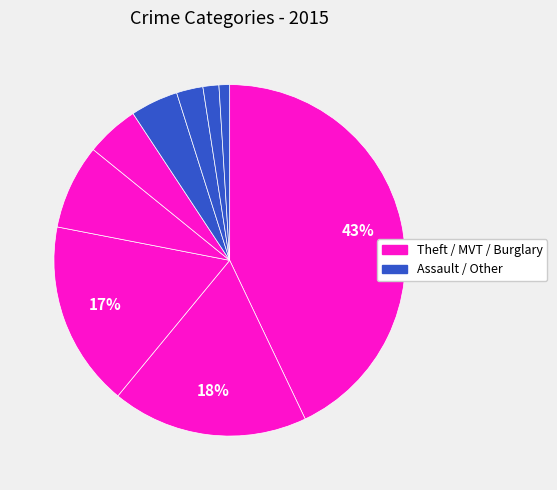

How many segments does this pie chart have?

9